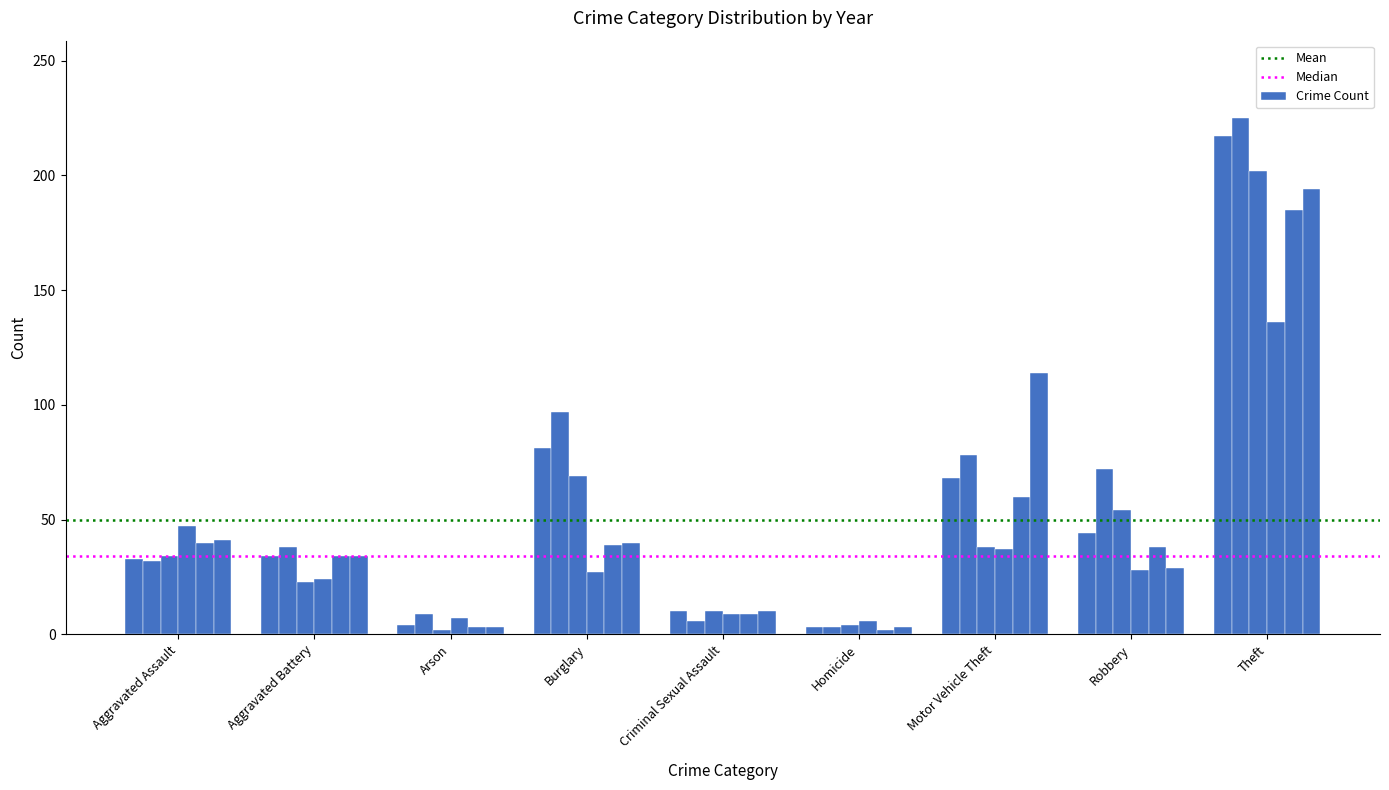

How many groups of bars are there?

9